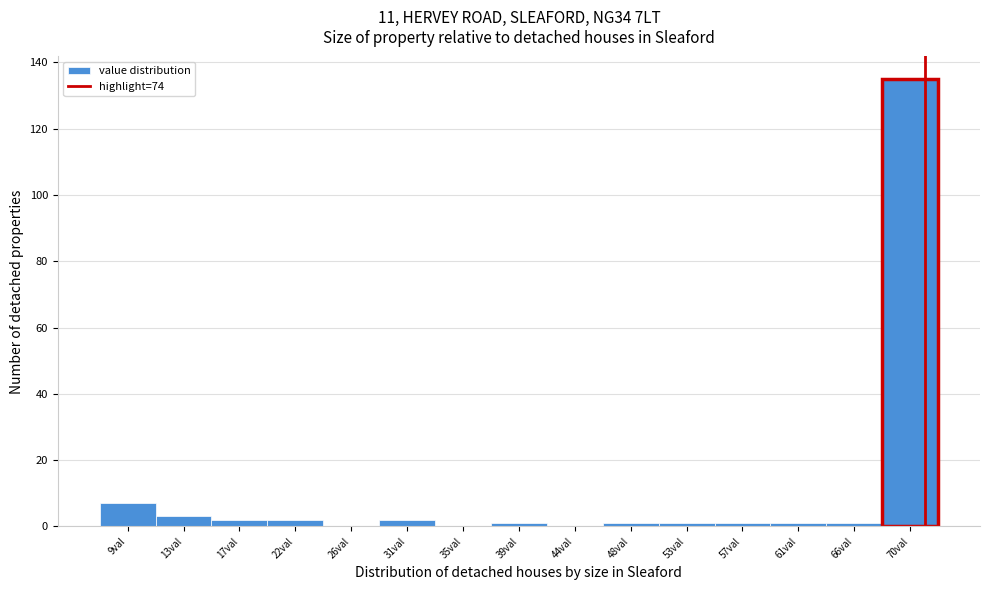

Reading left to right, transcribe all the data shown in this chart.

9val=7	13val=3	17val=2	22val=2	26val=0	31val=2	35val=0	39val=1	44val=0	48val=1	53val=1	57val=1	61val=1	66val=1	70val=135